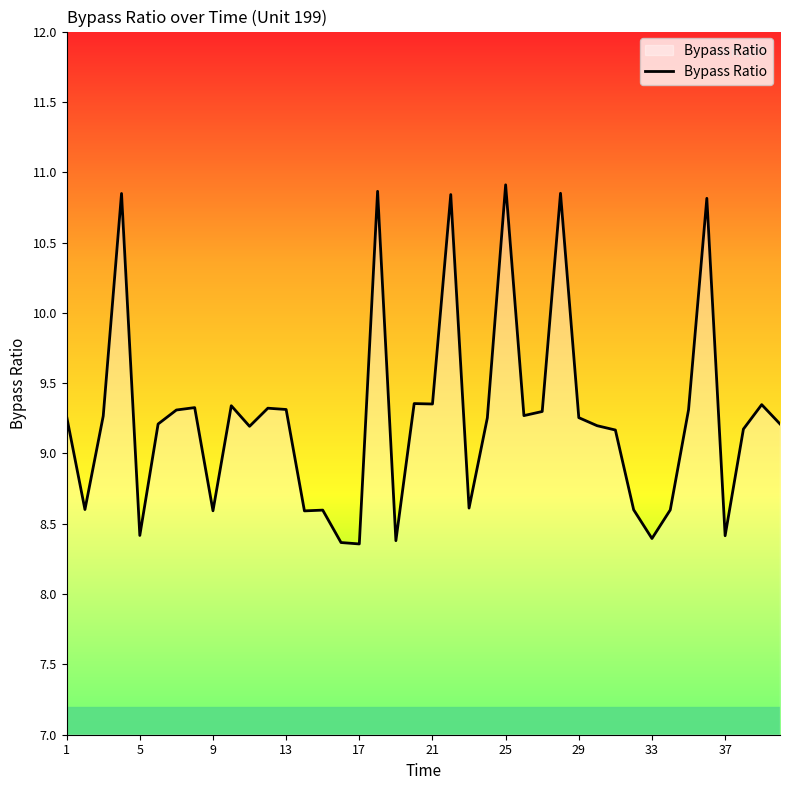

Is this an area chart (filled region under the line)?

No